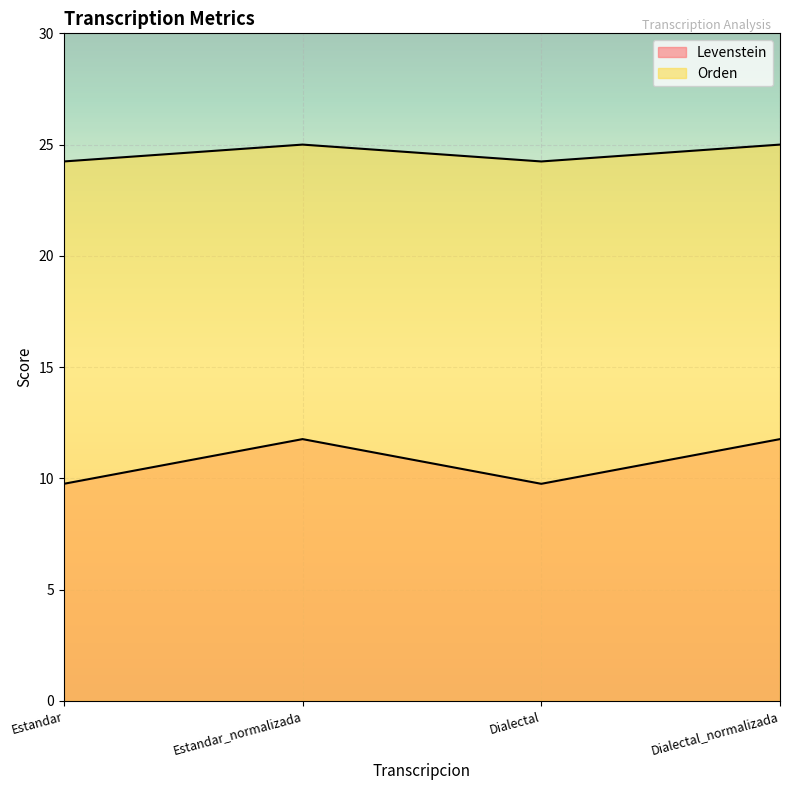

What is the label of the 3rd point from the right?

Estandar_normalizada